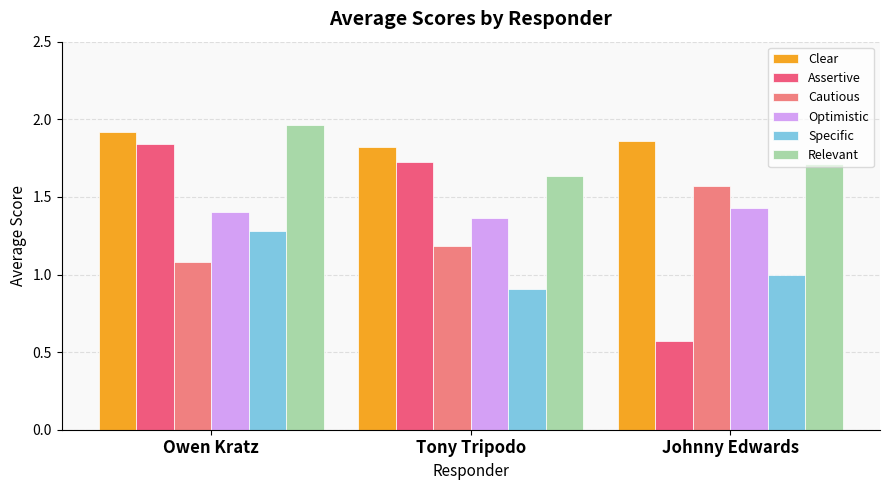

What is the sum of all Clear values?

5.6